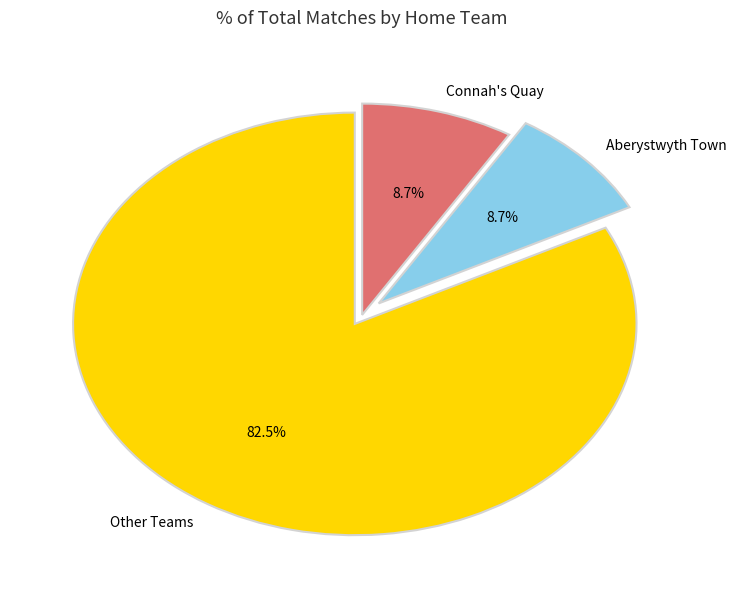

What is the largest slice in the pie chart?

Other Teams